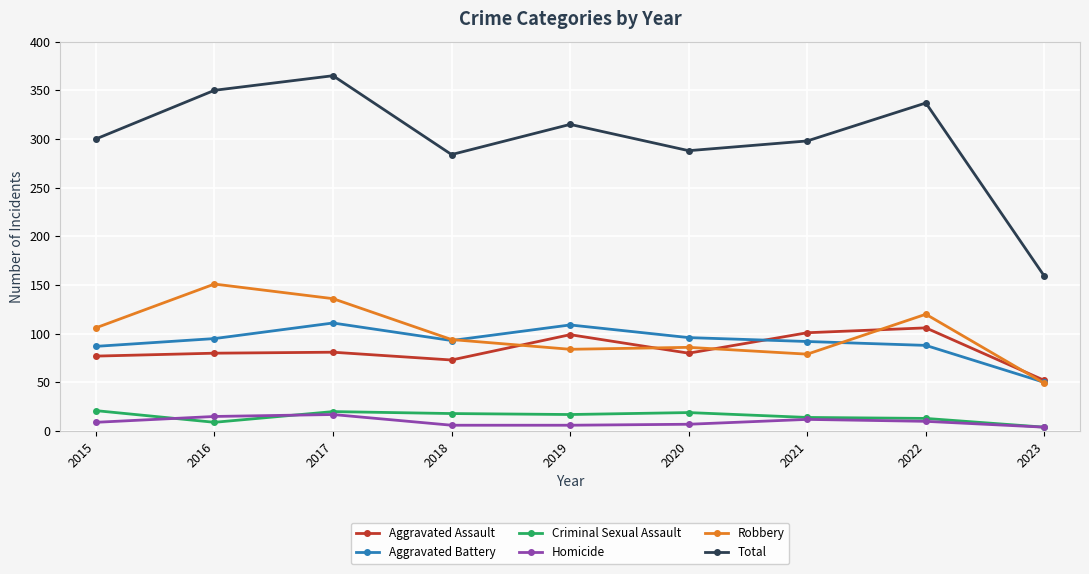

What are all the series names shown in the legend?

Aggravated Assault, Aggravated Battery, Criminal Sexual Assault, Homicide, Robbery, Total